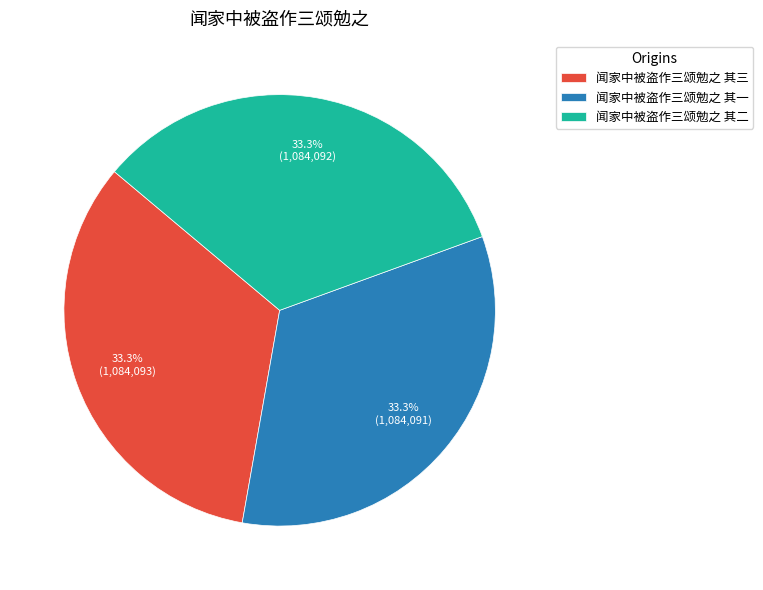

To the nearest percent, what percentage of the pie is 闻家中被盗作三颂勉之 其二?

33%